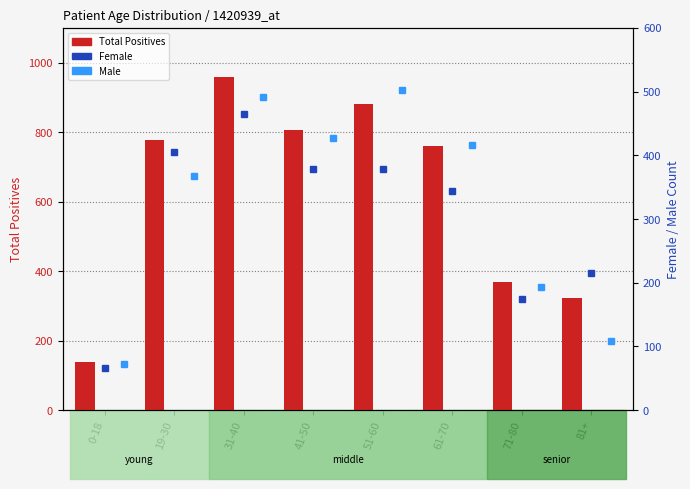

At 61-70, list the series in order from largest to smallest.

Total Positives, Male, Female